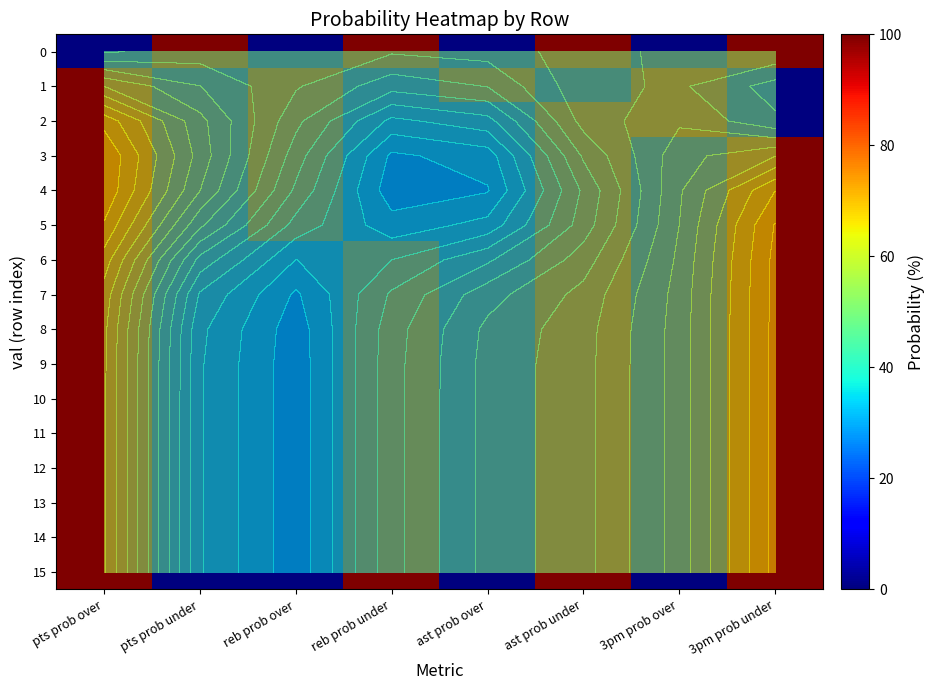

The 9 series shows -34 at ast prob over. True or false?

False